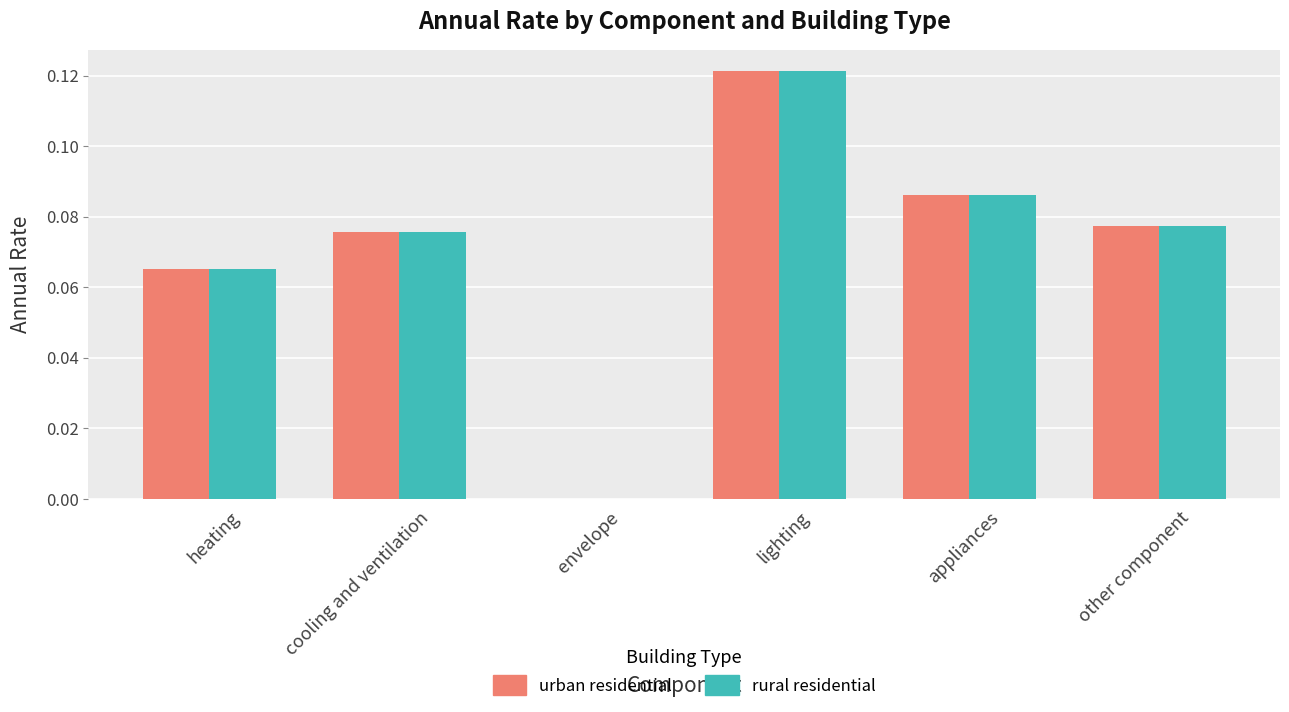

What is the sum of all rural residential values?

0.4